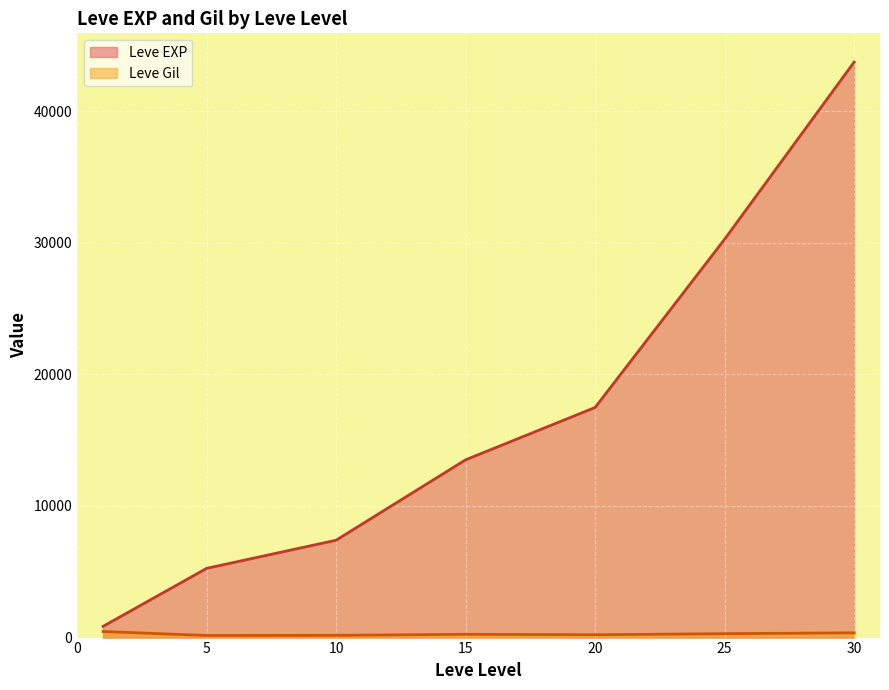

What is the greatest value displayed?

43730.0